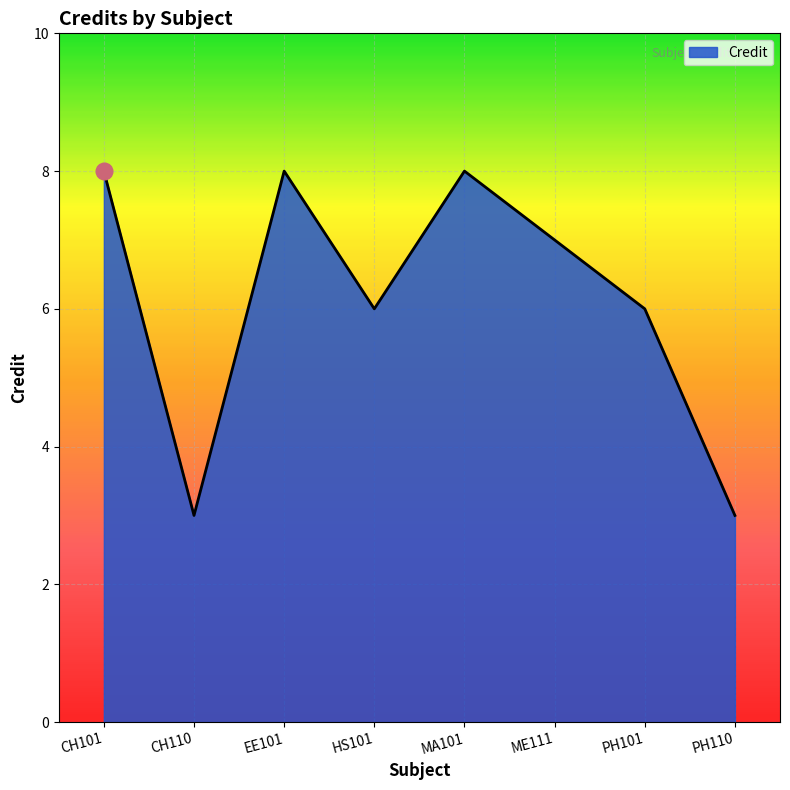

How many interior local valleys (lower than both neighbors) does the data have?

2